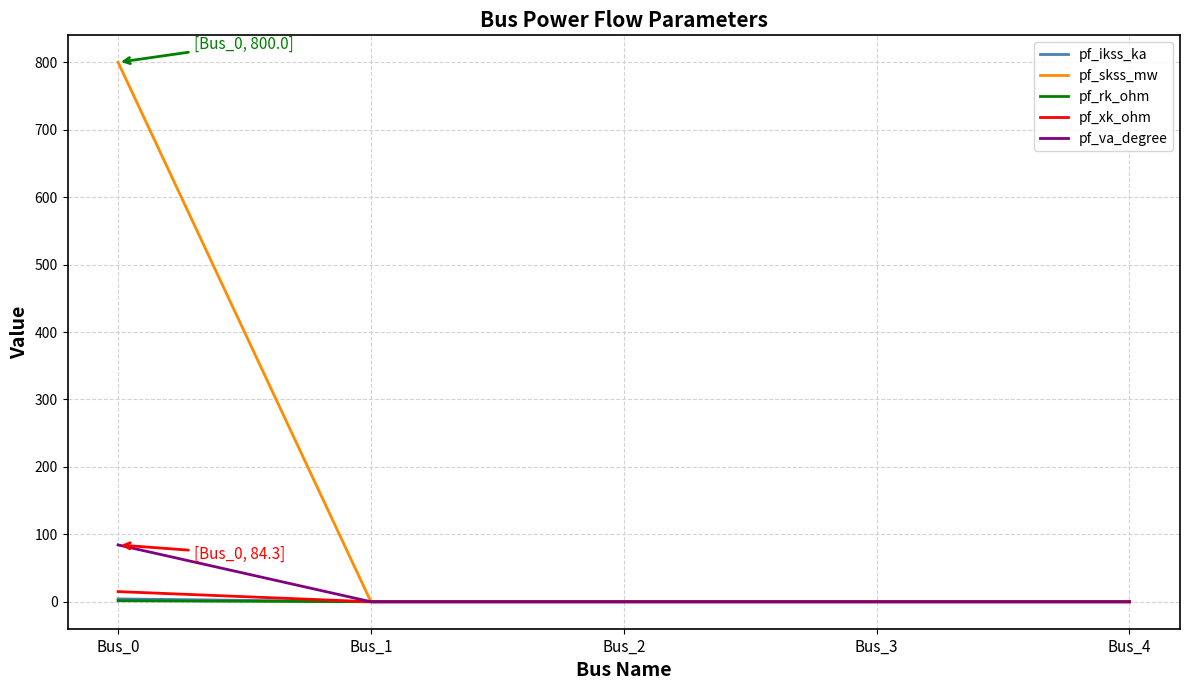

The value of pf_va_degree at Bus_0 is 84.3. True or false?

True